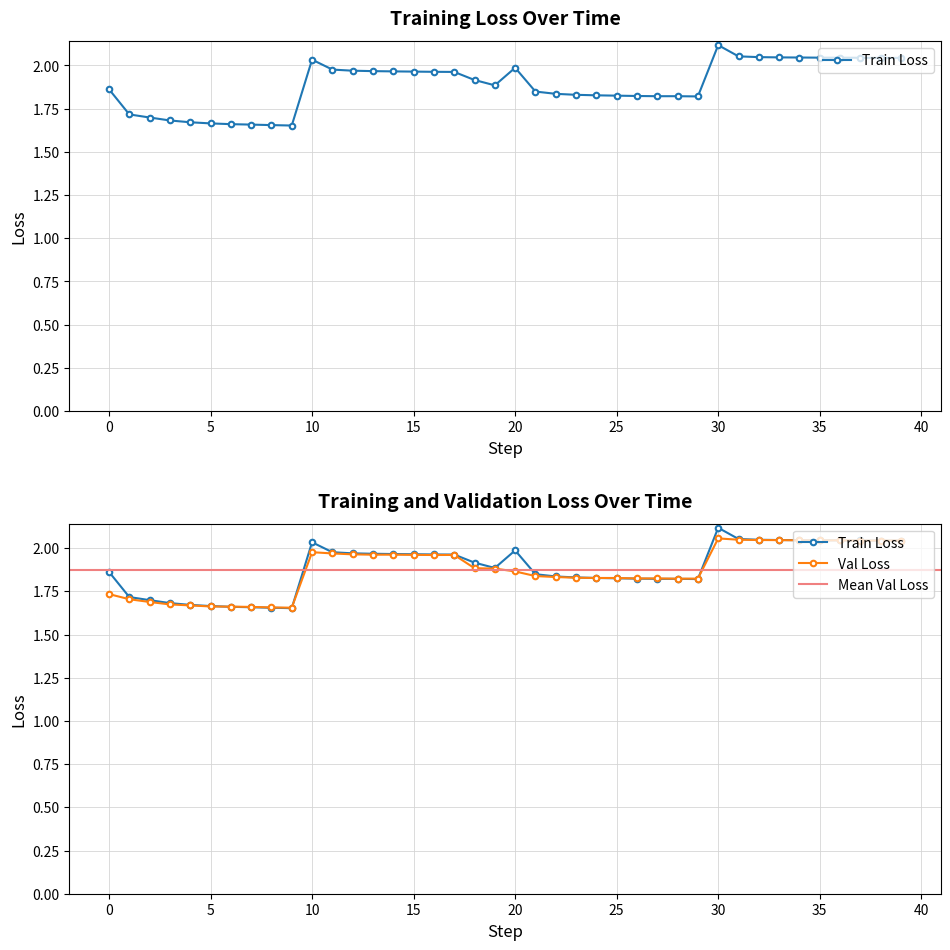

Does the chart display data point markers on the line(s)?

Yes